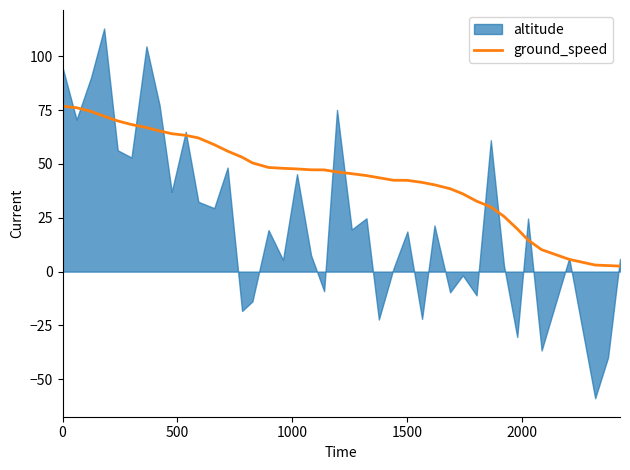

How many lines are shown in the chart?

1